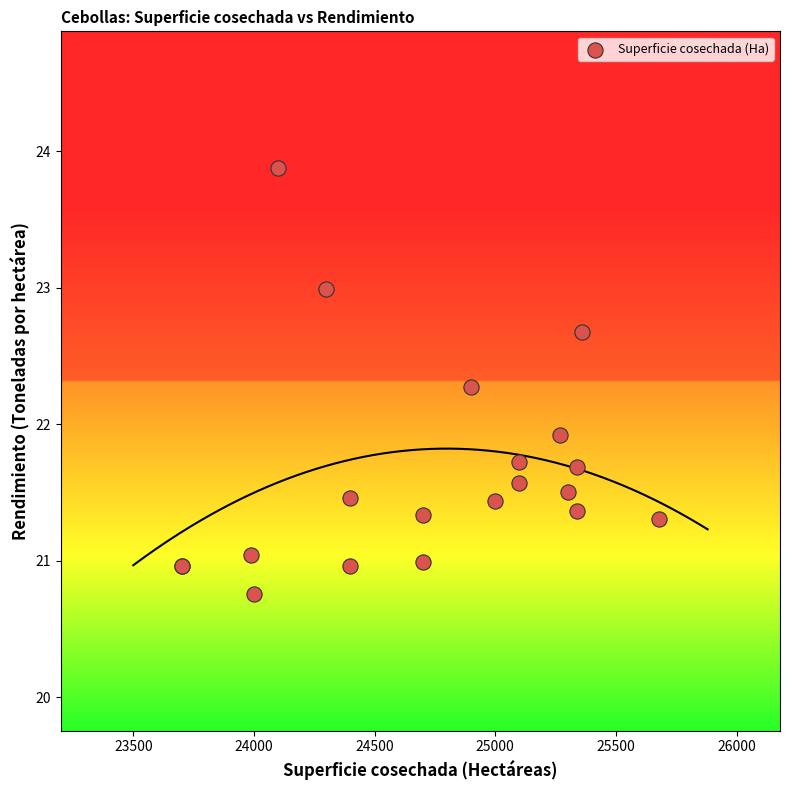

What Y value in the scatter plot is closest to 22?

21.9